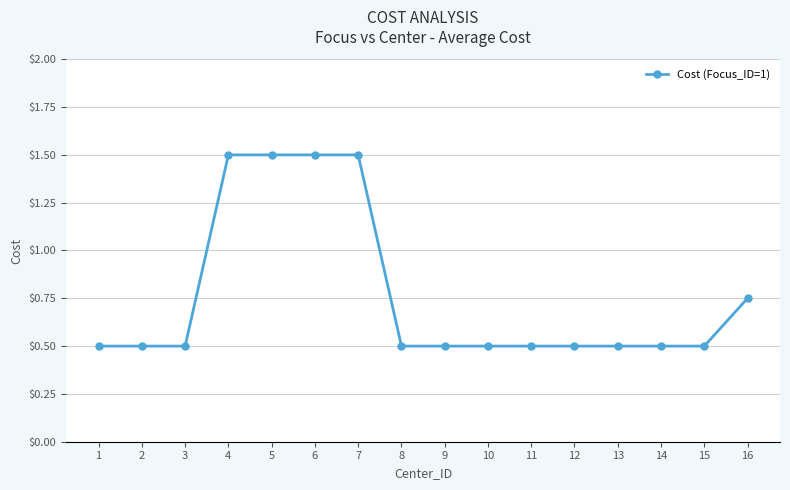

Count the values in the range 0 to 1.

12